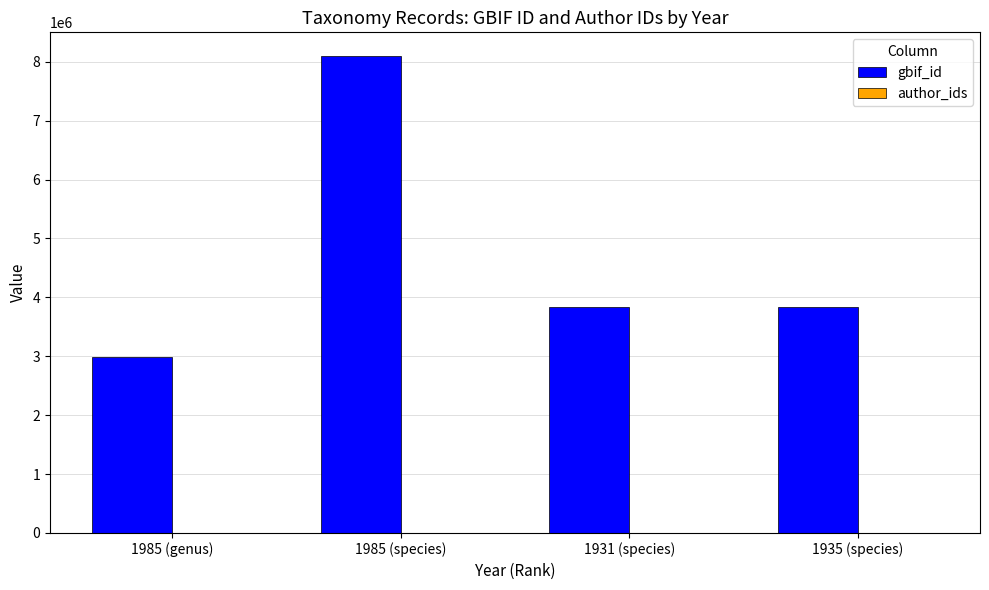

The value at 1985 (species) is 13816401. True or false?

False